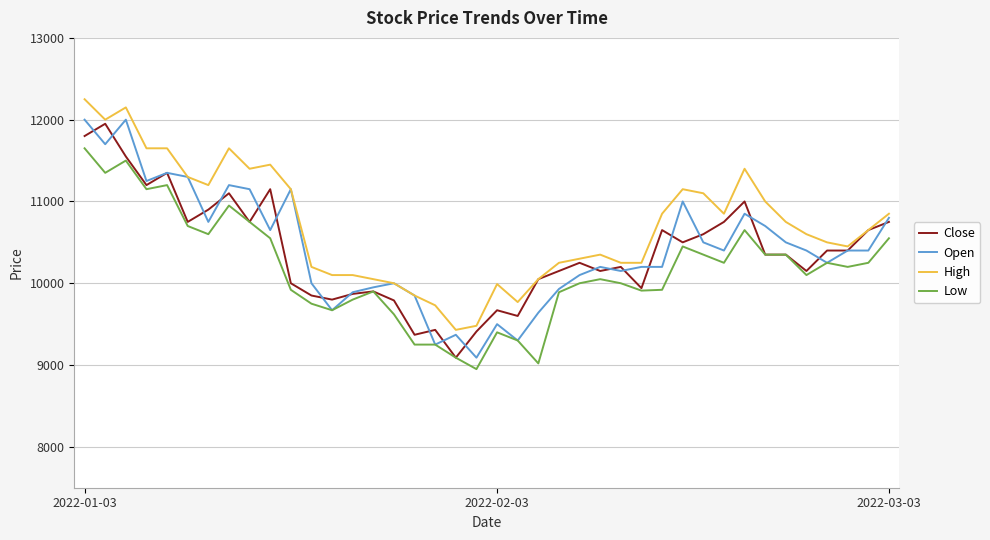

What is the smallest value displayed?

8950